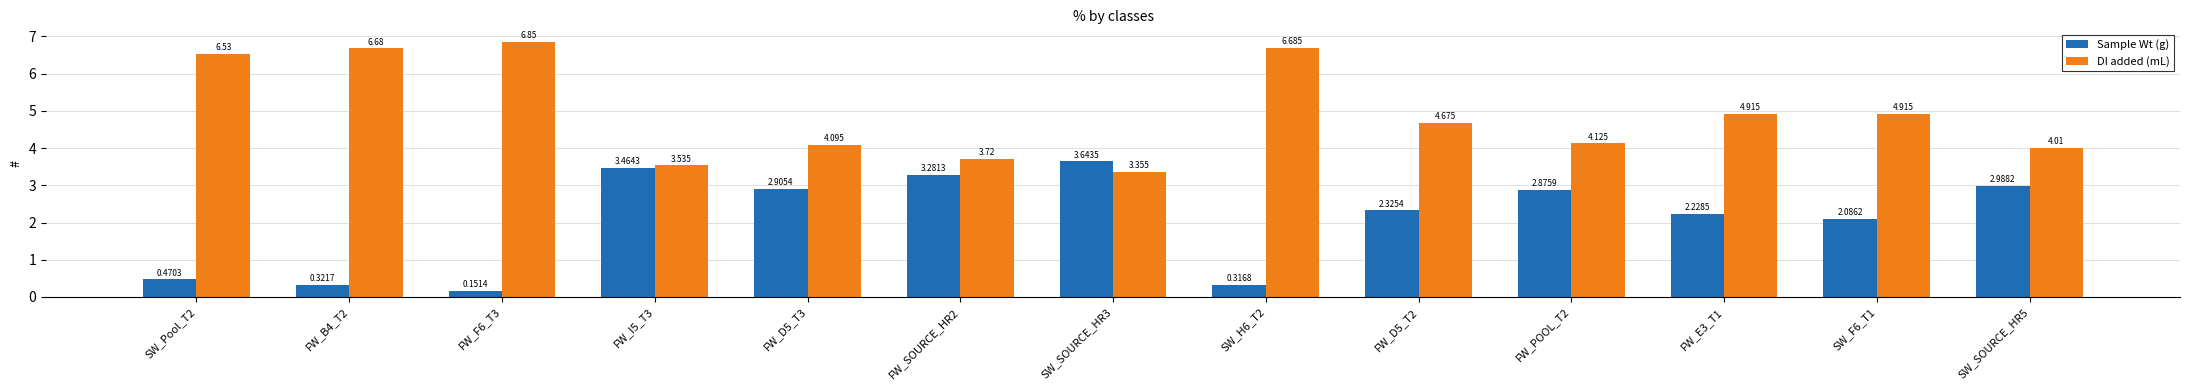

Is the value of DI added (mL) at FW_E3_T1 greater than the value of Sample Wt (g) at FW_POOL_T2?

Yes